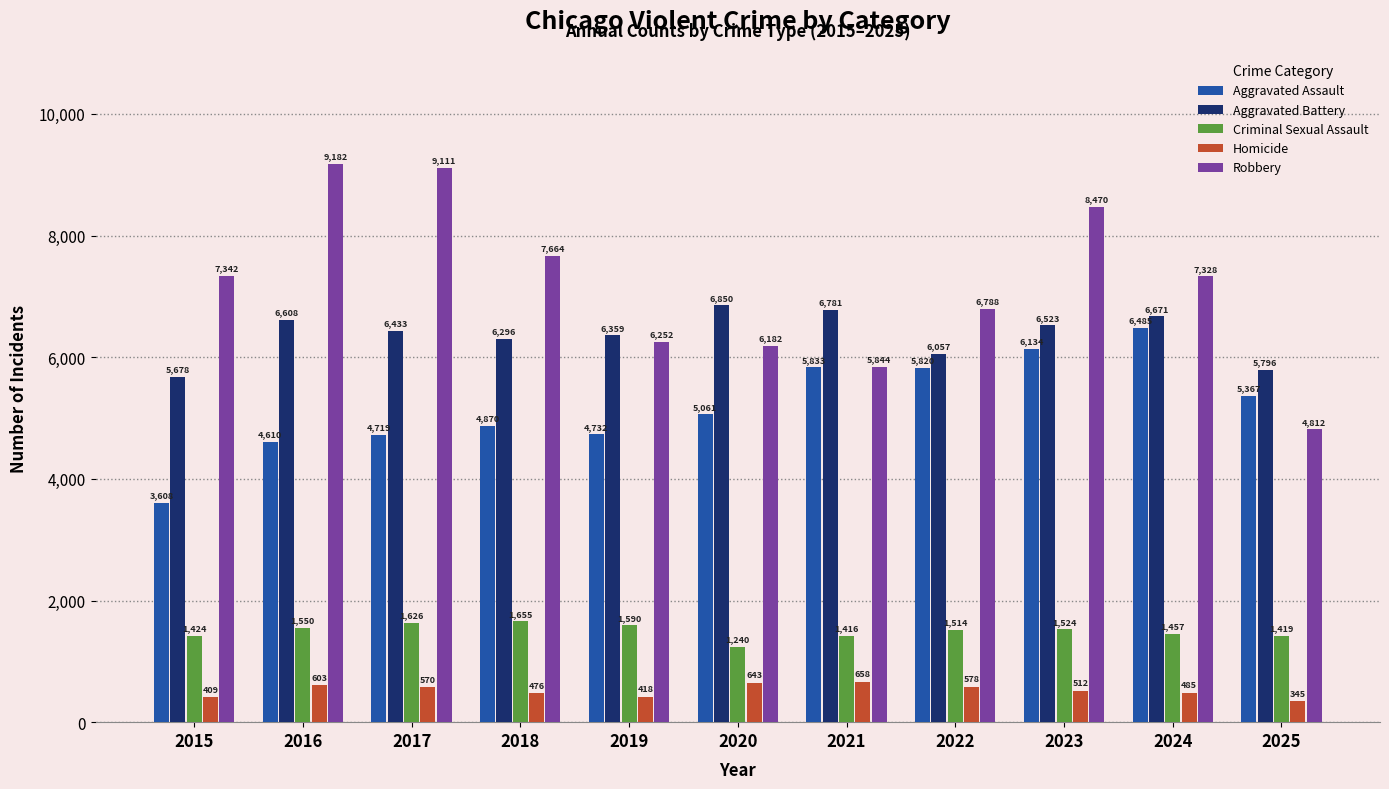

Reading right to left, list all the values displayed in this chart.

Aggravated Assault: 5367	6485	6134	5820	5833	5061	4732	4870	4719	4610	3608
Aggravated Battery: 5796	6671	6523	6057	6781	6850	6359	6296	6433	6608	5678
Criminal Sexual Assault: 1419	1457	1524	1514	1416	1240	1590	1655	1626	1550	1424
Homicide: 345	485	512	578	658	643	418	476	570	603	409
Robbery: 4812	7328	8470	6788	5844	6182	6252	7664	9111	9182	7342